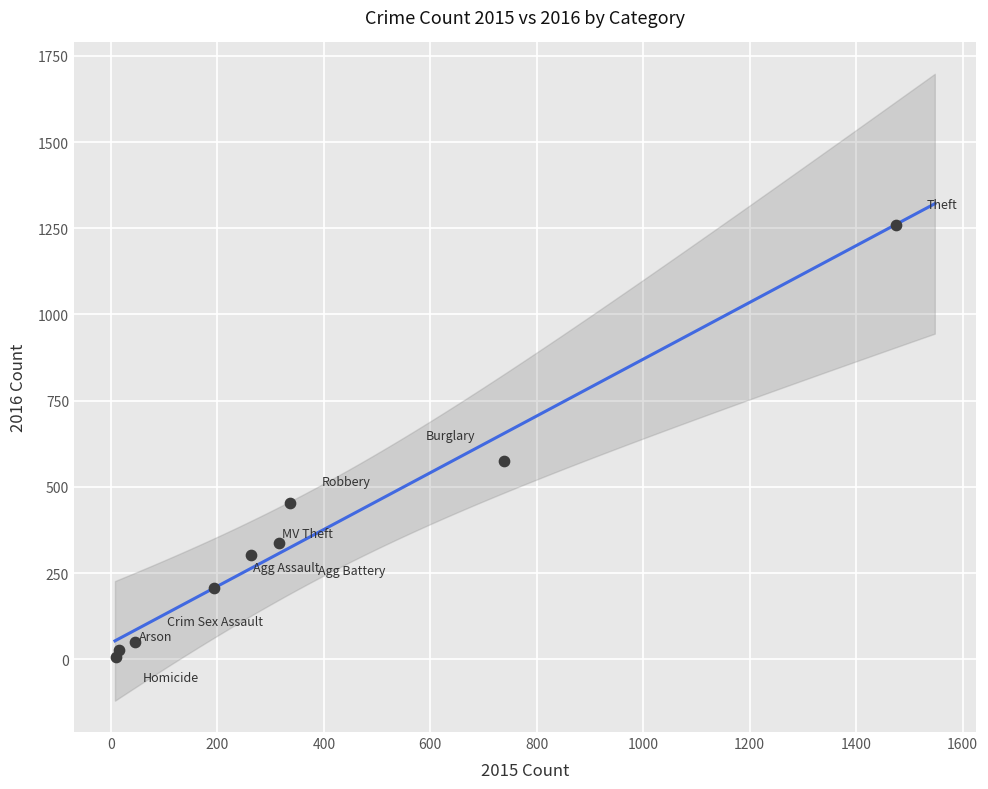

What Y value in the scatter plot is closest to 633?

576